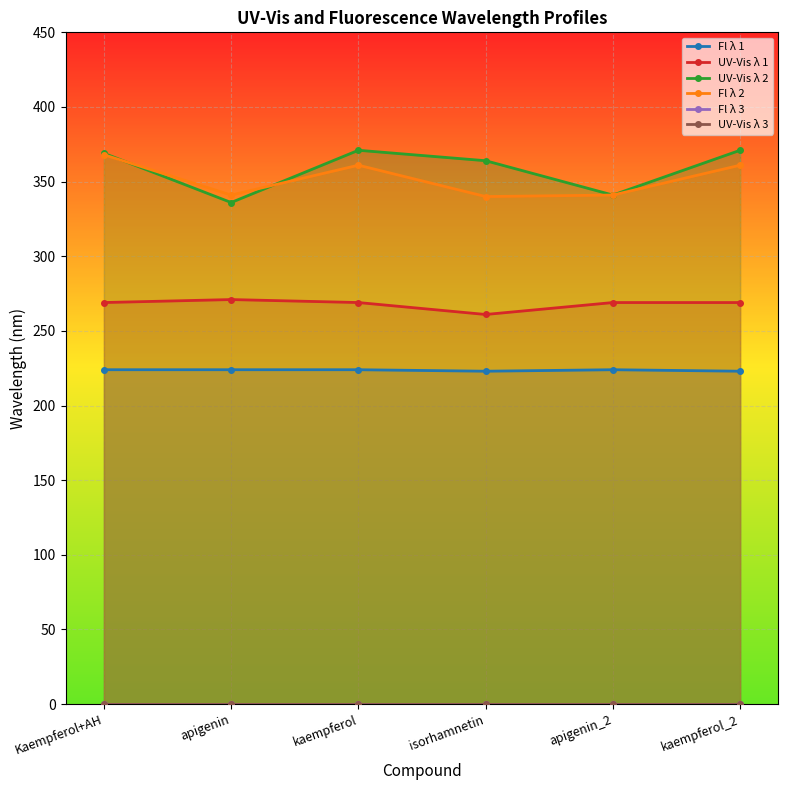

Is this an area chart (filled region under the line)?

No